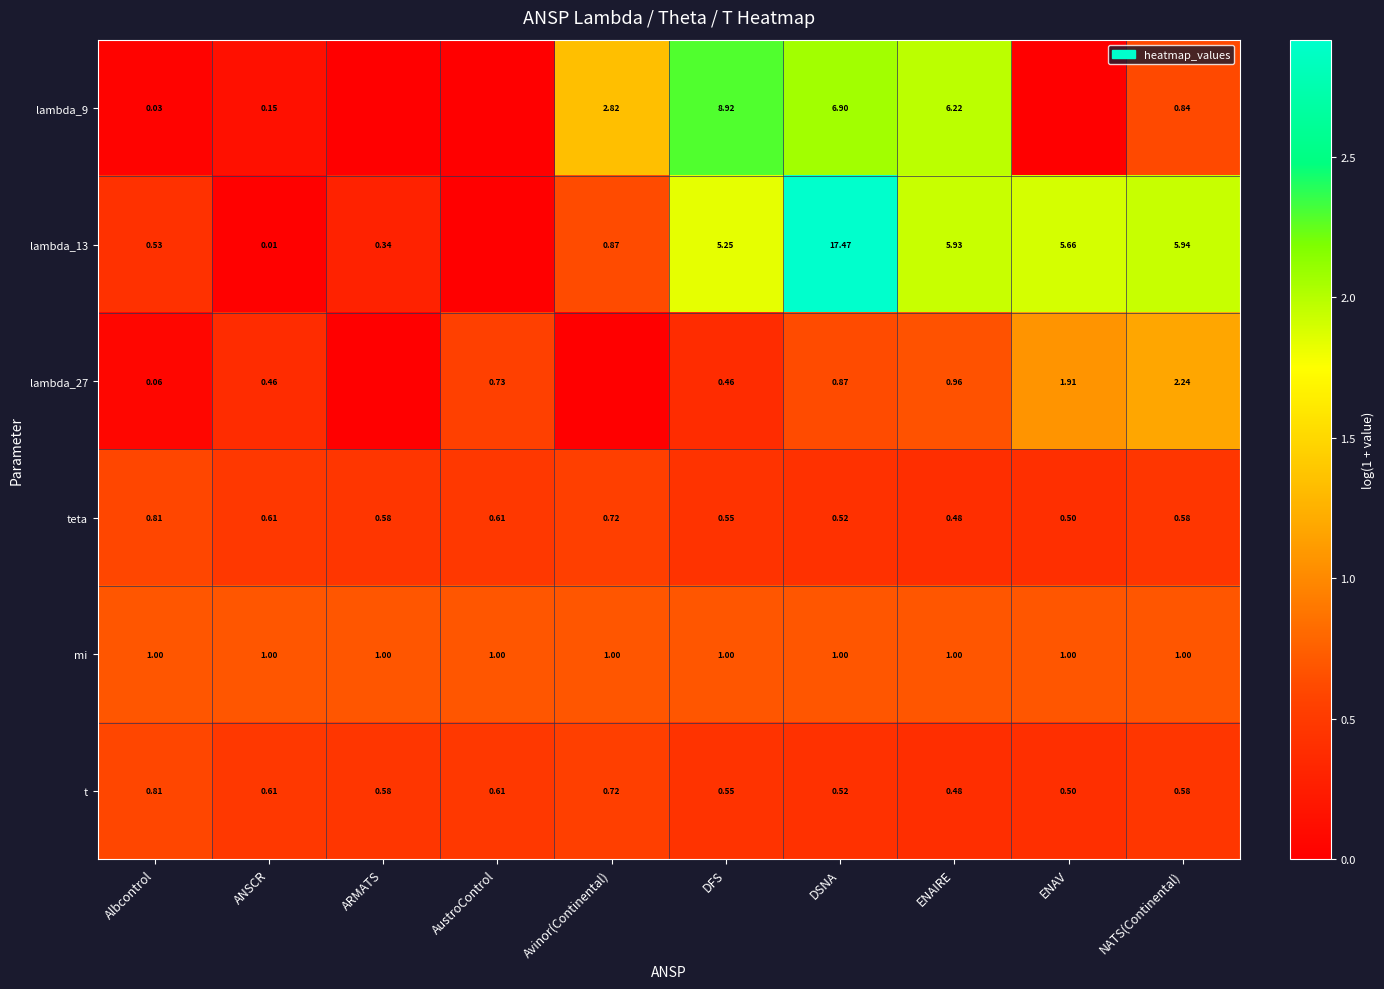

Is the value of lambda_27 at NATS(Continental) greater than the value of lambda_13 at DFS?

No